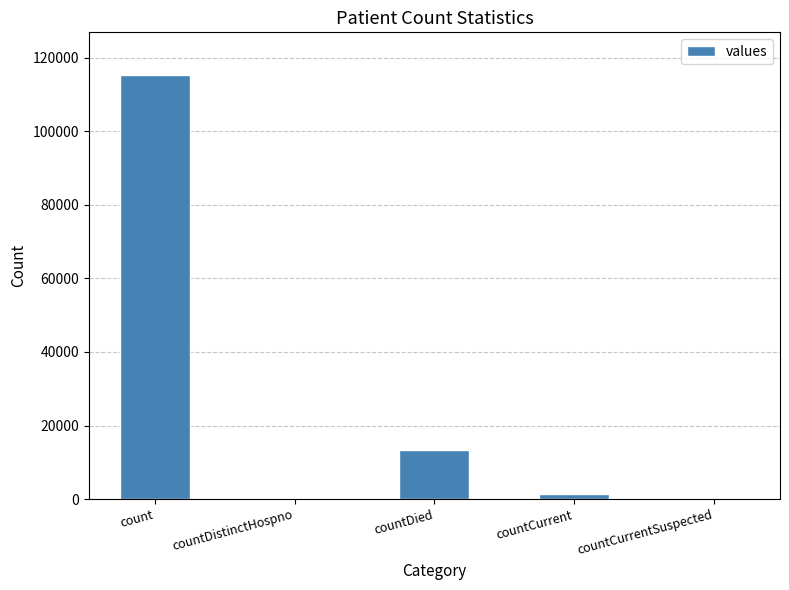

How many distinct data groups are displayed?

1